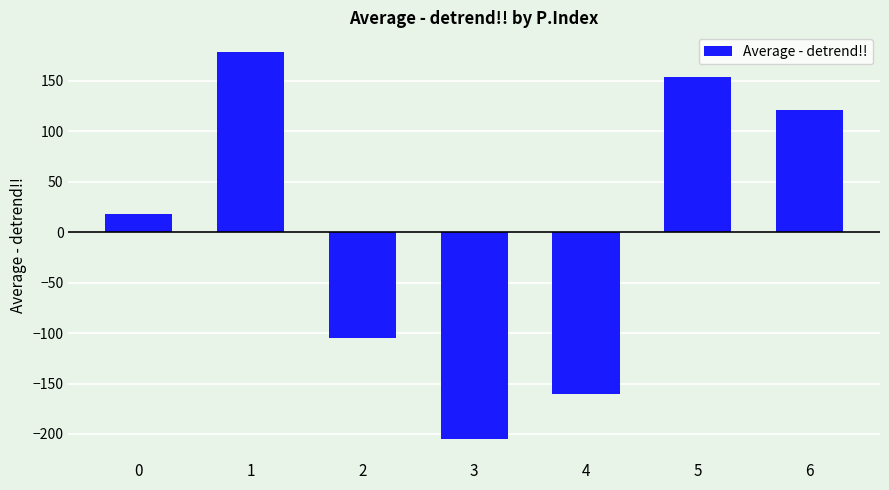

True or false: the data shows 154.3 at 5.

True